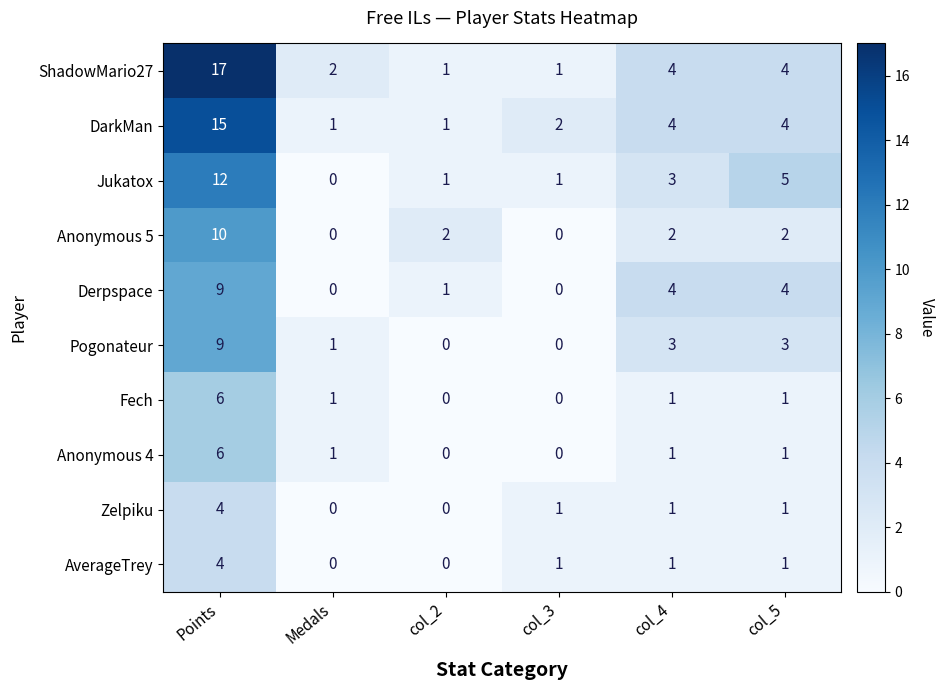

How many values in Anonymous 4 are above zero?

4